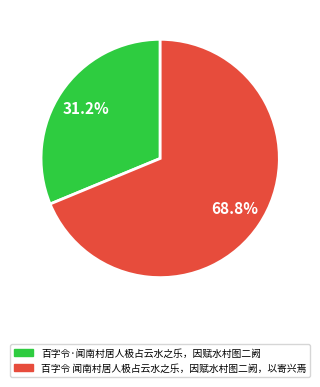

Which has a higher value, 百字令·闻南村居人极占云水之乐，因赋水村图二阙 or 百字令 闻南村居人极占云水之乐，因赋水村图二阙，以寄兴焉?

百字令 闻南村居人极占云水之乐，因赋水村图二阙，以寄兴焉